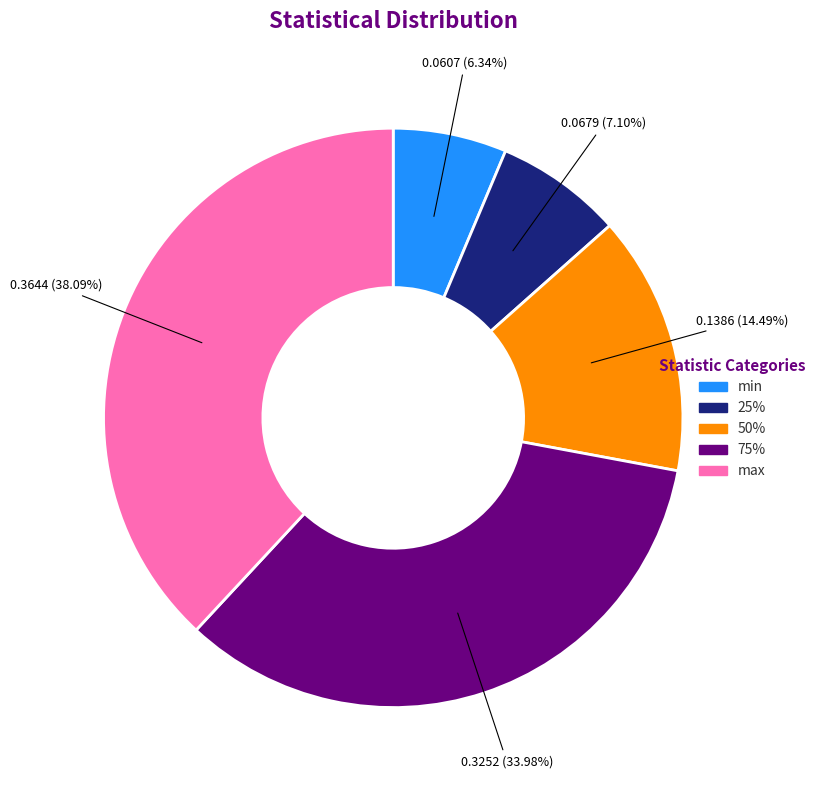

What is the smallest slice in the pie chart?

min